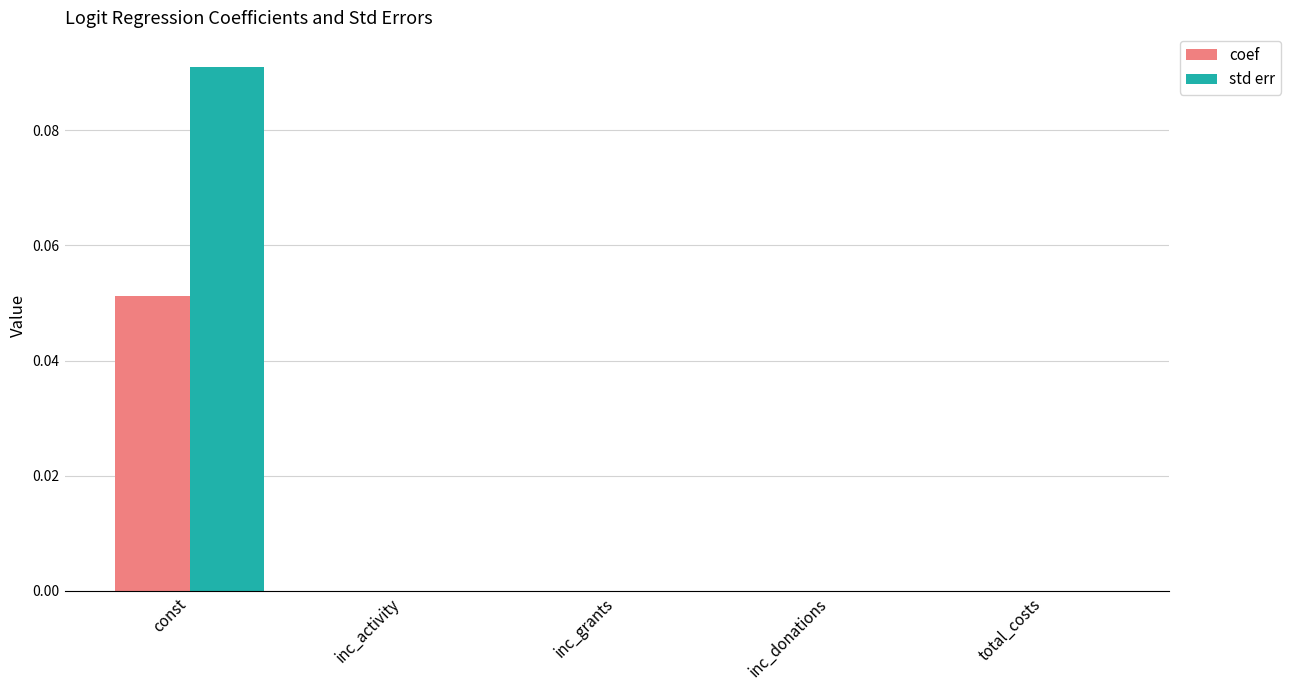

Which series has the largest total across all categories?

std err